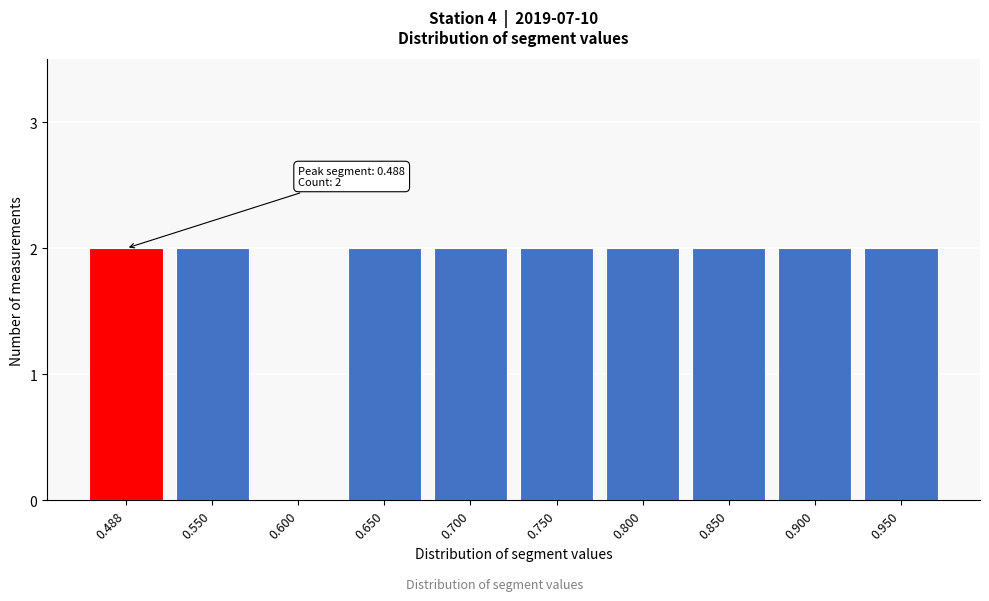

Reading left to right, list all the values displayed in this chart.

0.488=2	0.550=2	0.600=0	0.650=2	0.700=2	0.750=2	0.800=2	0.850=2	0.900=2	0.950=2